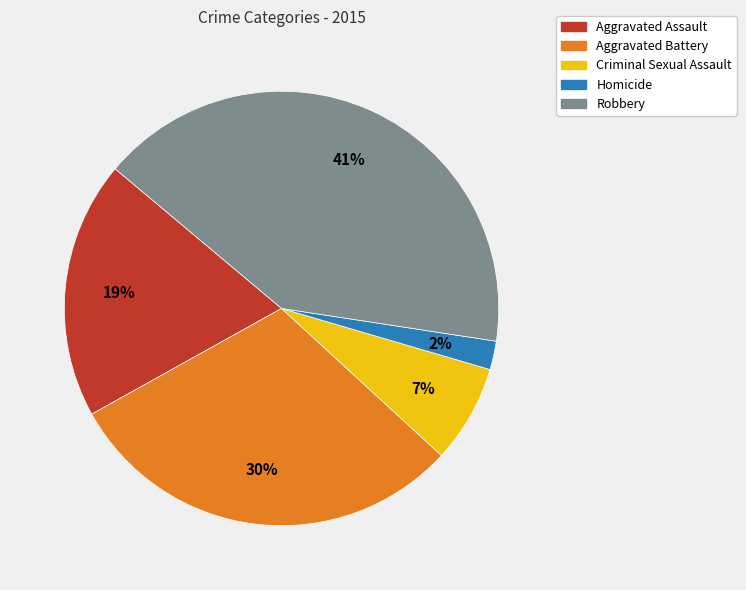

What is the ratio of the value at Homicide to the value at Aggravated Assault?

0.1